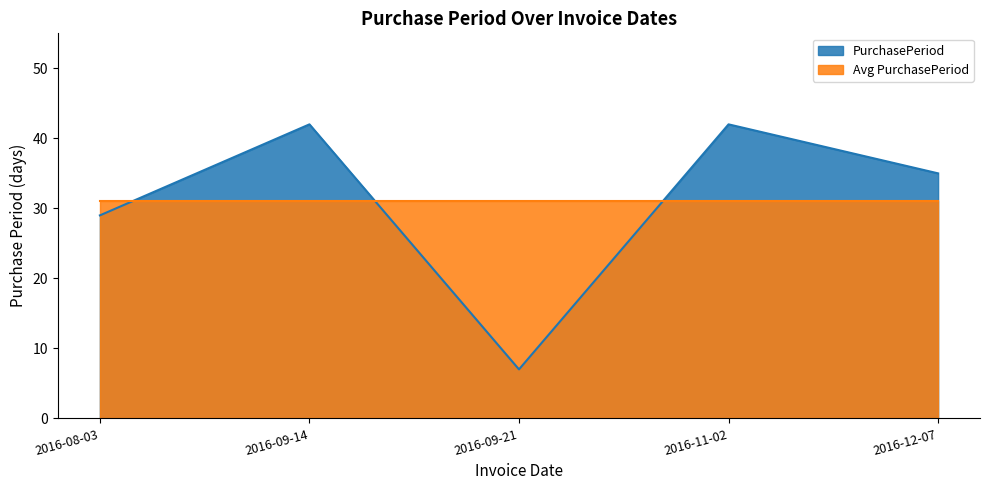

At which category does the chart reach its peak across all series?

2016-09-14